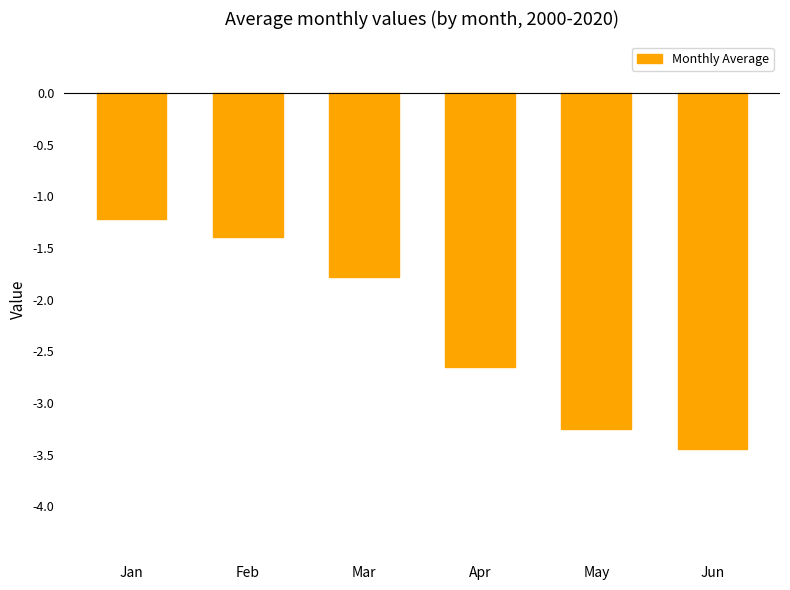

Rank the categories by value from lowest to highest.

Jun, May, Apr, Mar, Feb, Jan